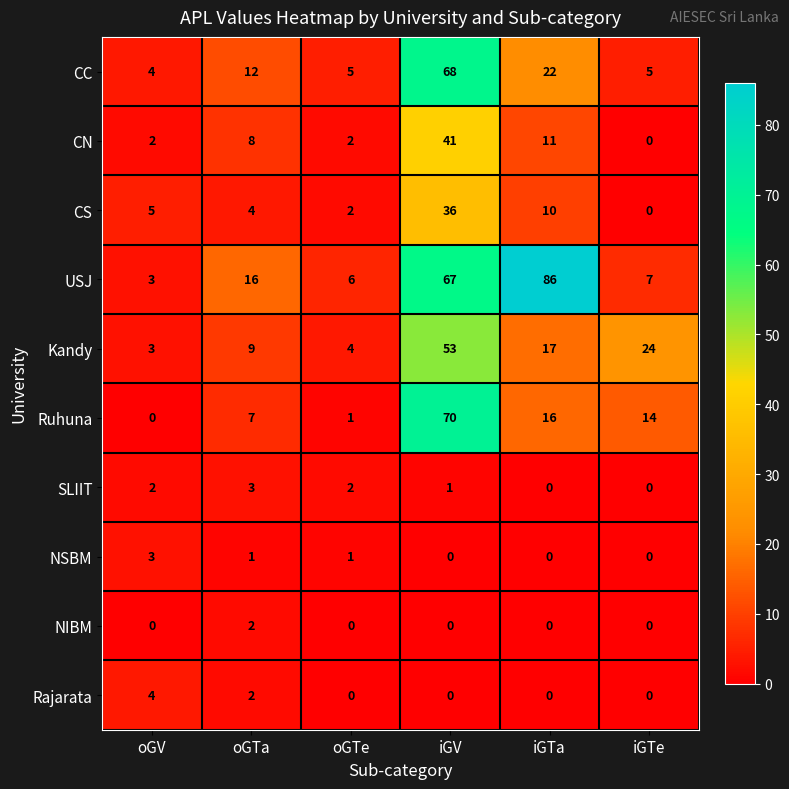

What is the maximum value for Kandy?

53